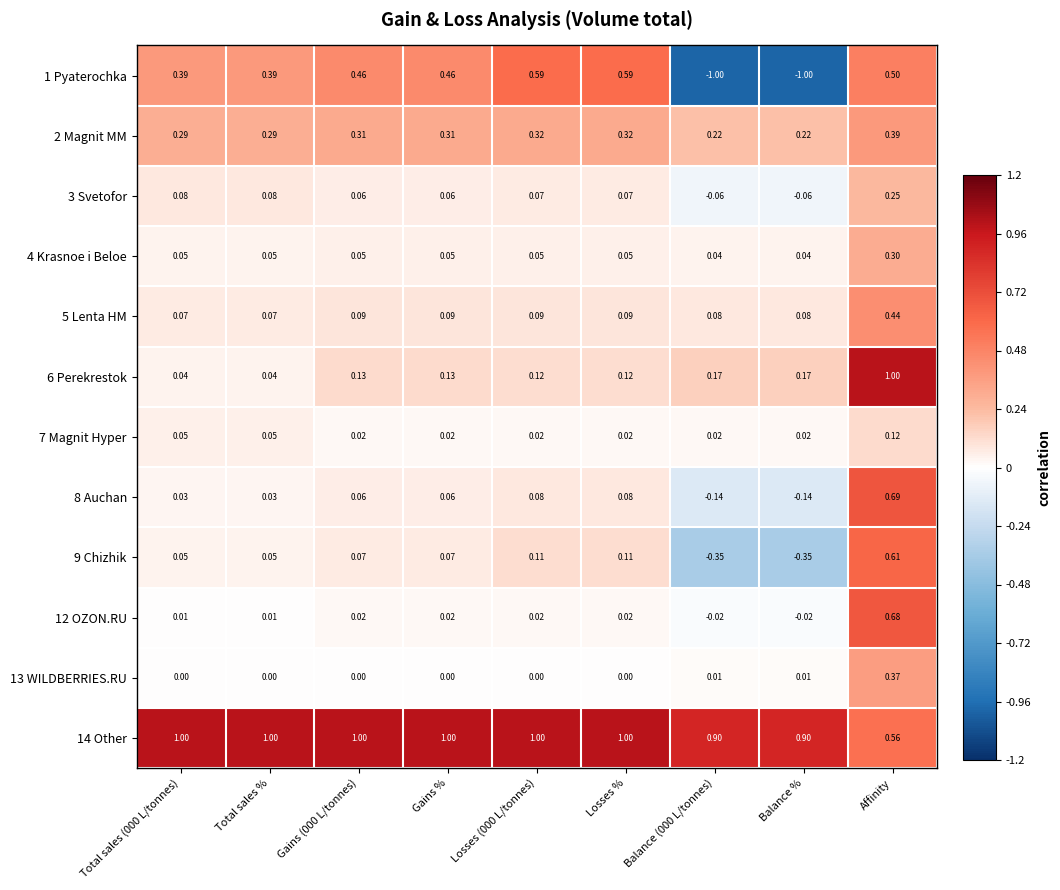

At which category is the sum across all series the highest?

Affinity